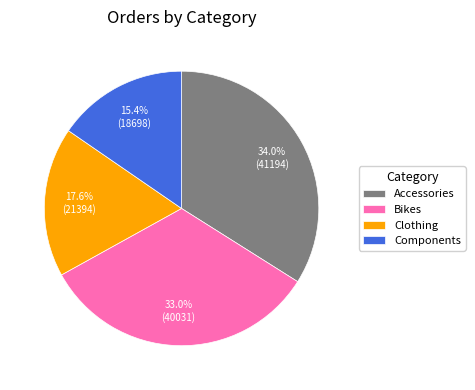

Is Accessories the majority of the pie?

No